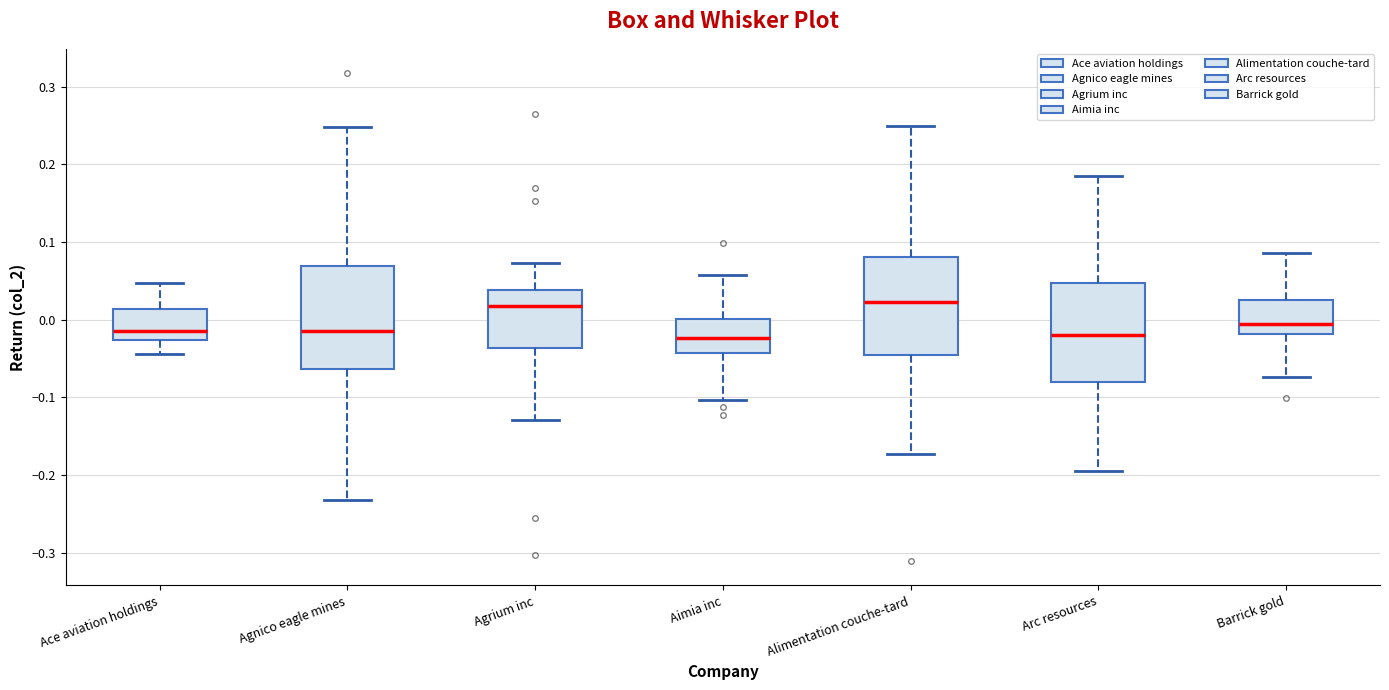

Where is the upper edge of the box for Agnico eagle mines on the y-axis? The values are not printed on the chart, so give them approximately, as read against the axis.

0.07